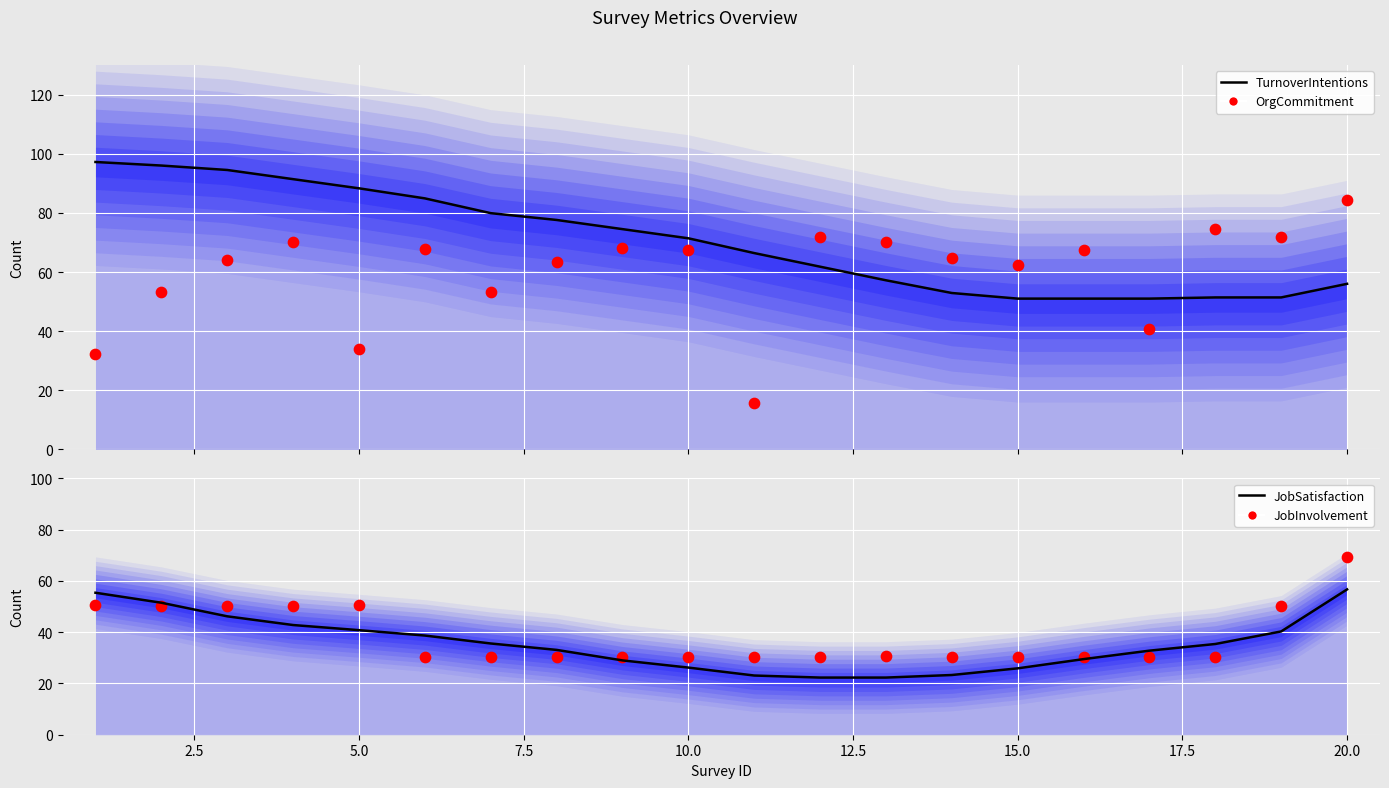

Which series has the largest Y range (max minus min)?

OrgCommitment